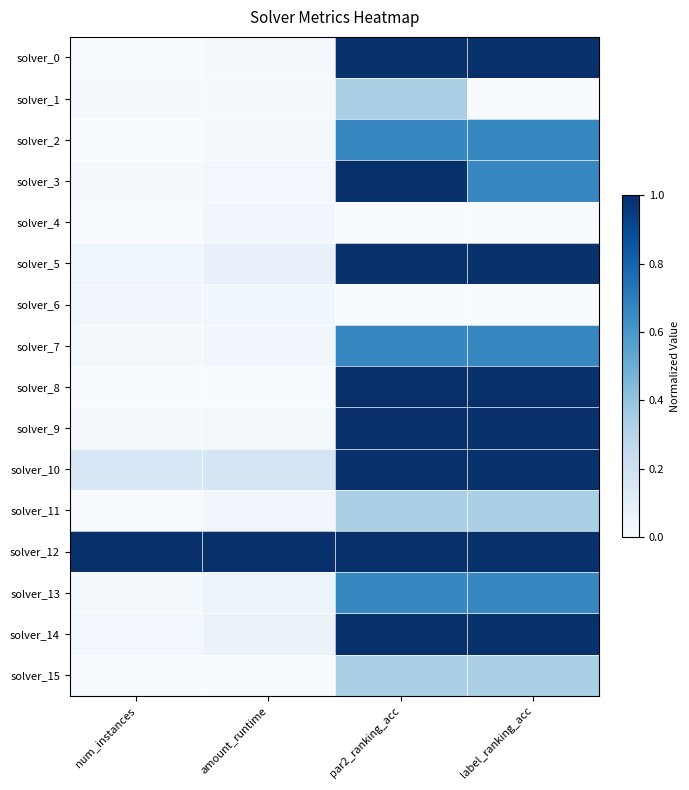

Which label corresponds to the largest value in the chart?

par2_ranking_acc